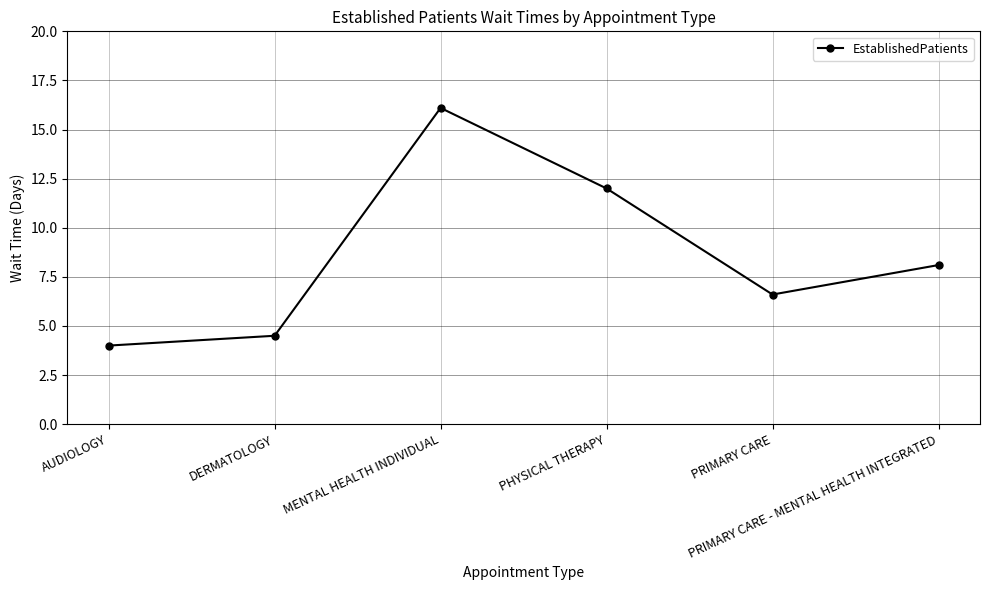

Which category has the highest value across all series?

MENTAL HEALTH INDIVIDUAL